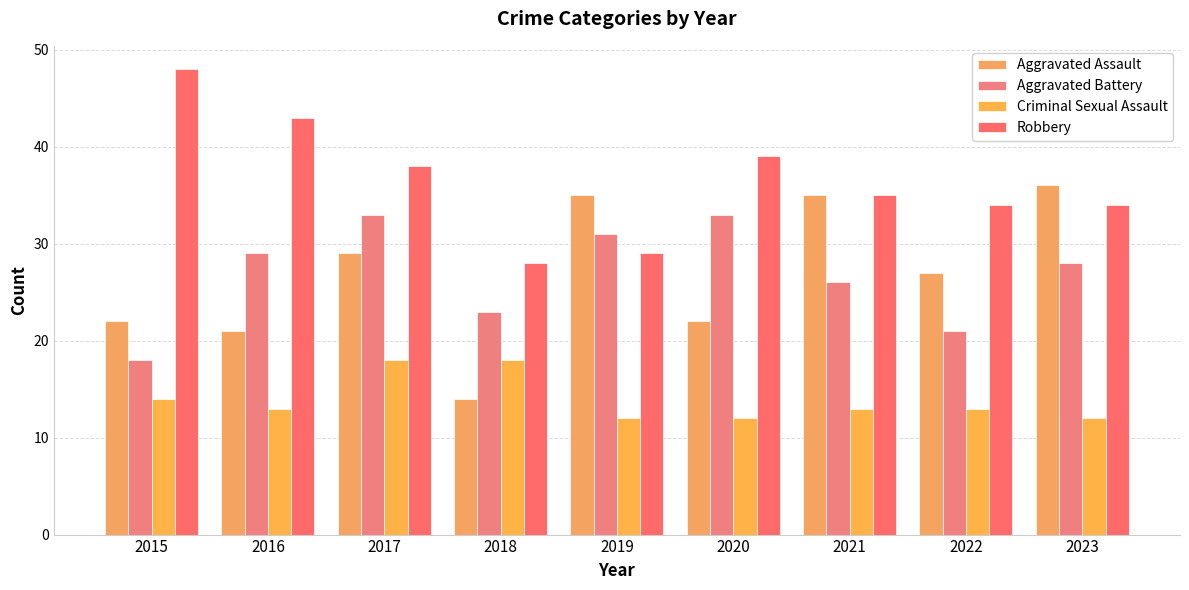

What is the value of the Criminal Sexual Assault bar at the 9th from the left?

12